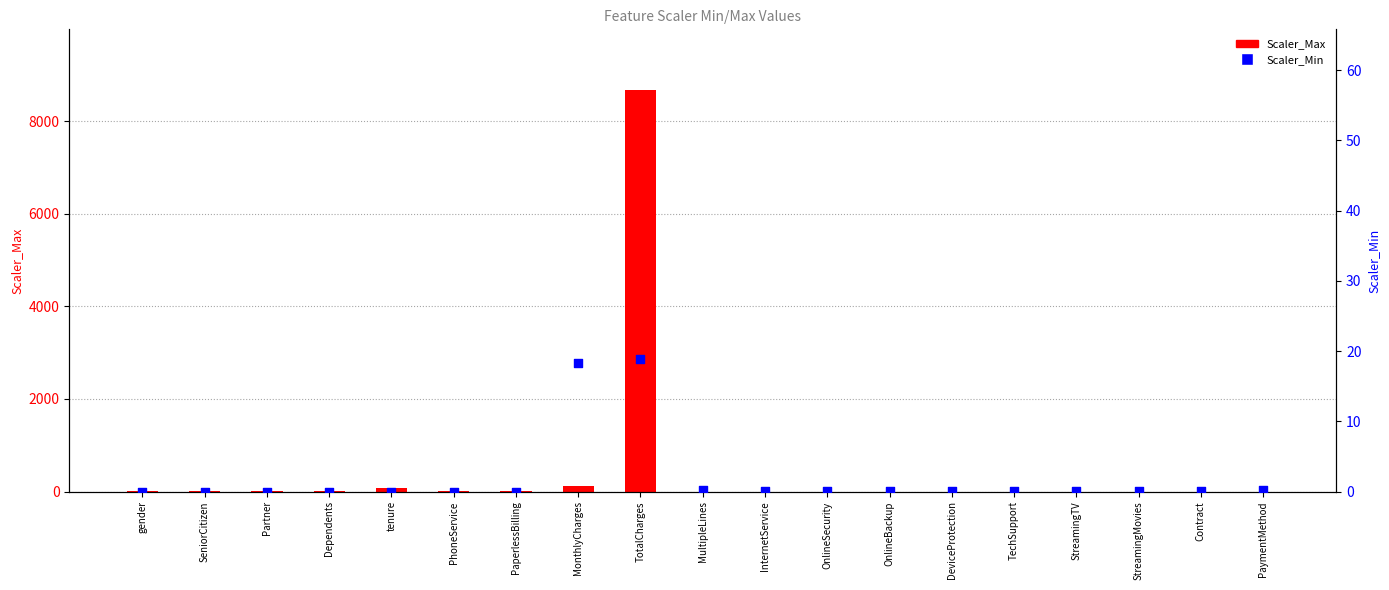

Which series has the largest total across all categories?

Scaler_Max